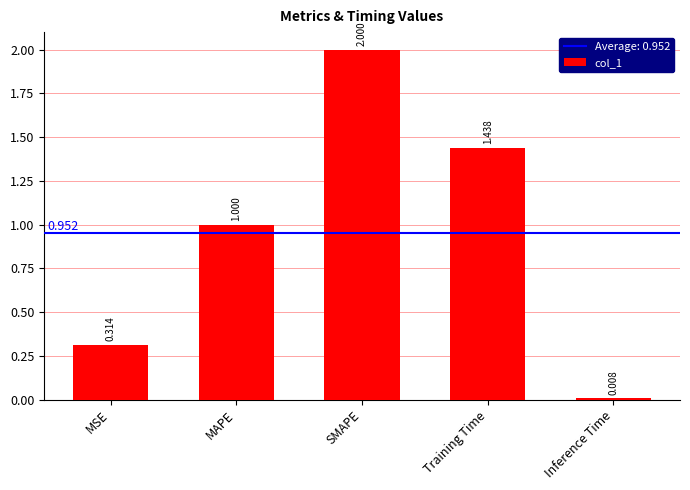

Where is the data nearest to the value 1?

MAPE